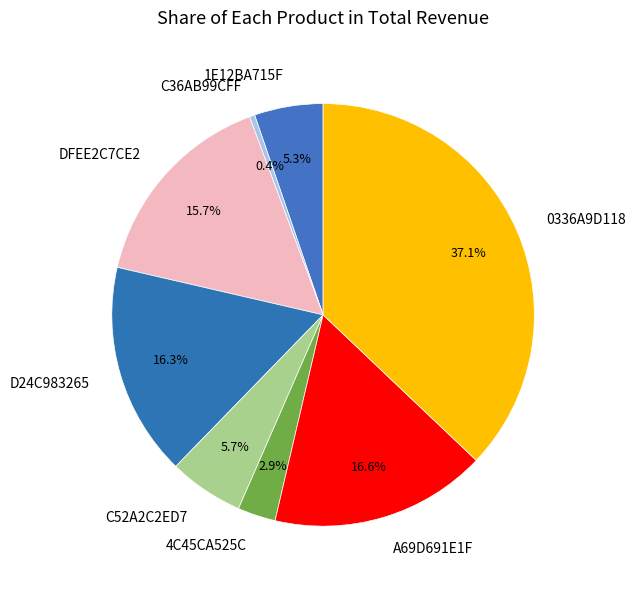

Between A69D691E1F and C36AB99CFF, which is larger?

A69D691E1F